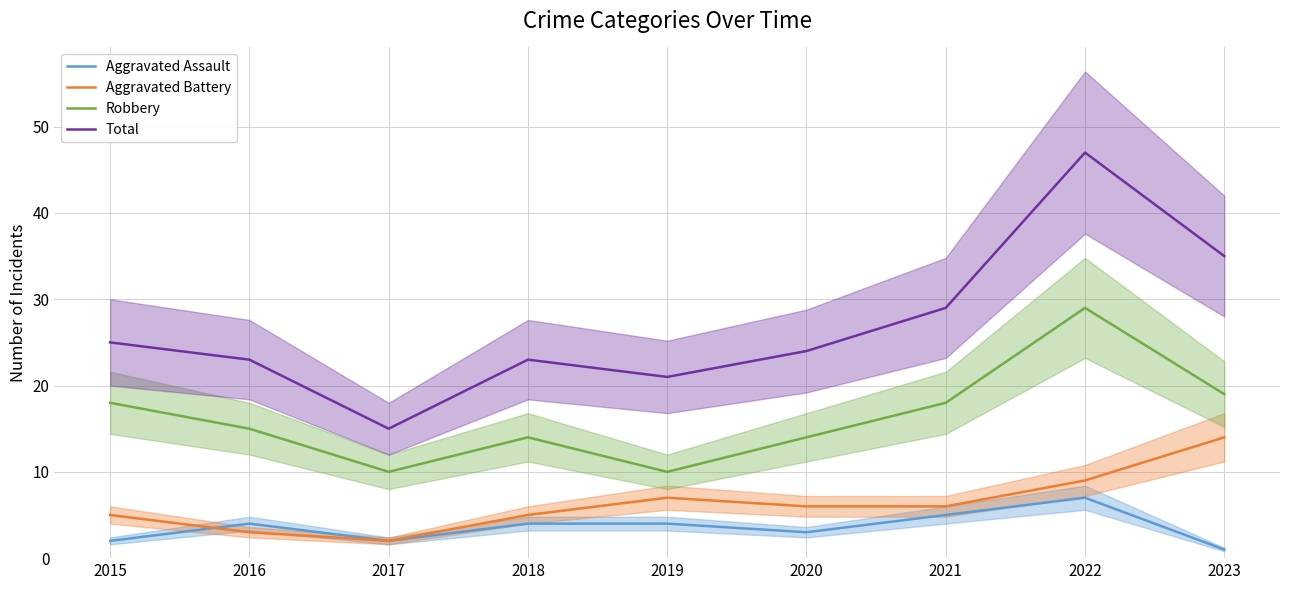

How many Aggravated Assault values are between 2 and 4?

6